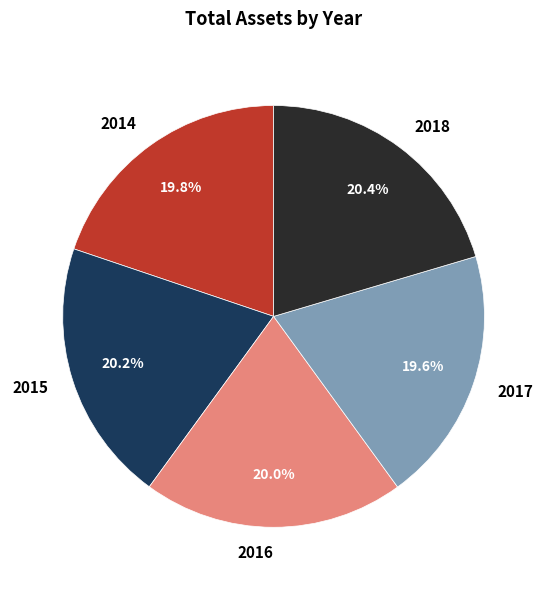

To the nearest percent, what percentage of the pie is 2017?

20%